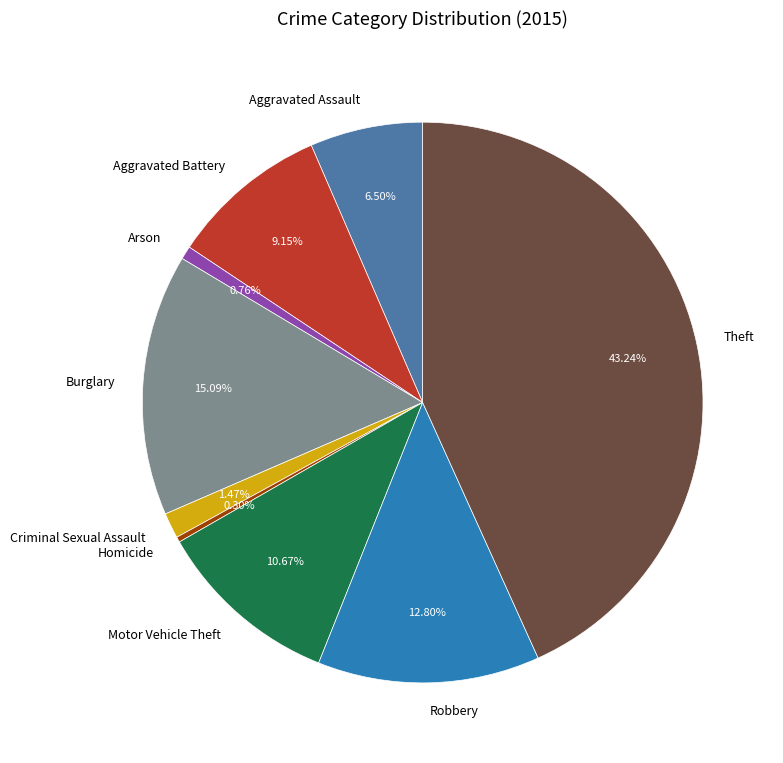

Is it true that Burglary is 15% of the pie?

True